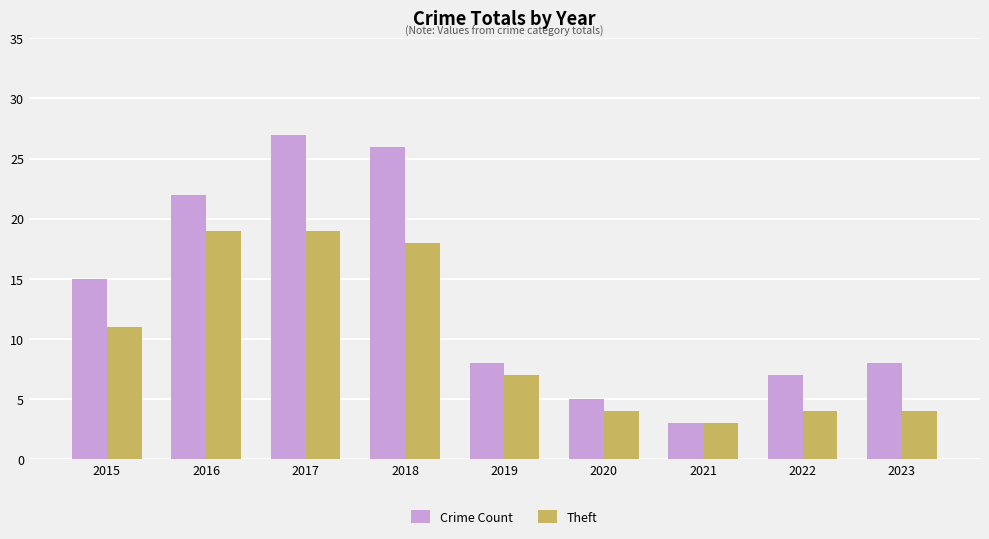

What is the smallest value displayed?

3